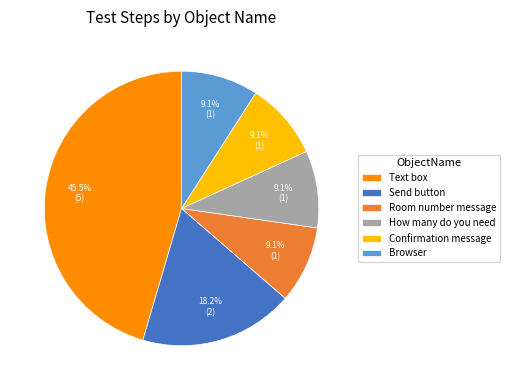

Is the sum of Browser and Send button greater than half?

No